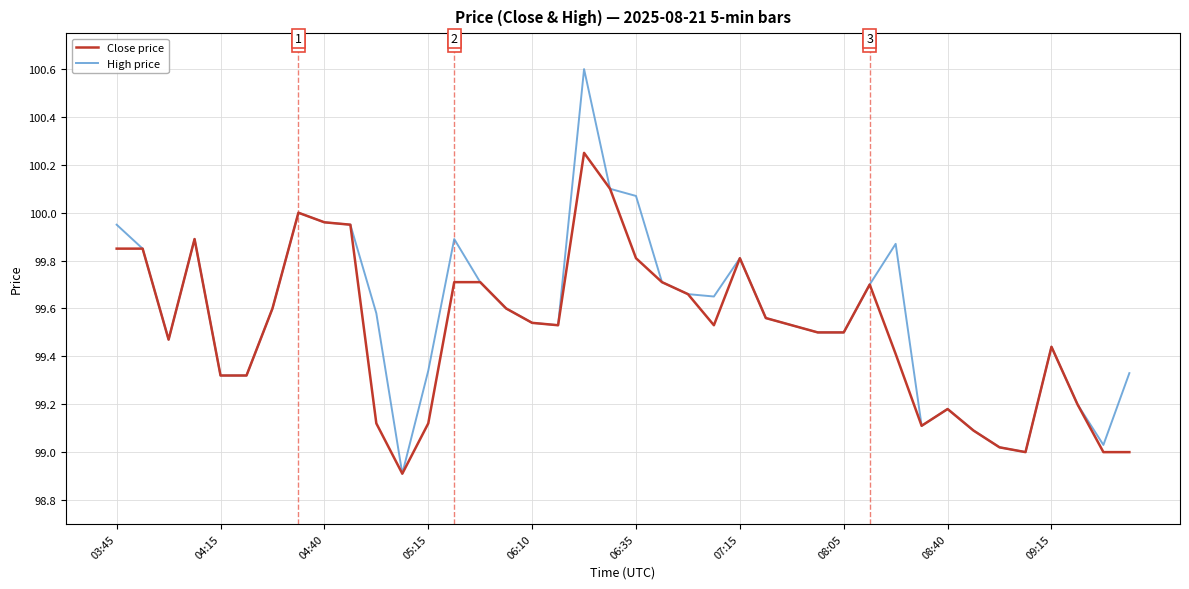

What is the lowest value of the High price series?

98.9